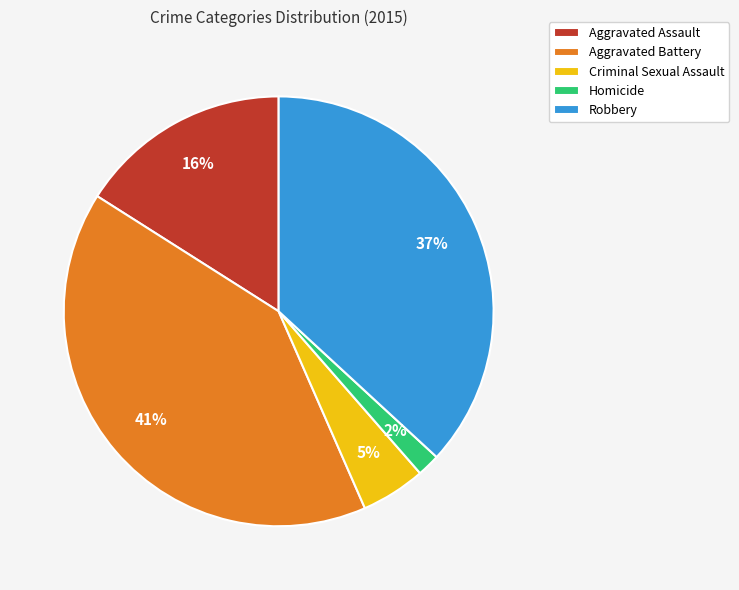

True or false: Robbery accounts for 37% of the total.

True